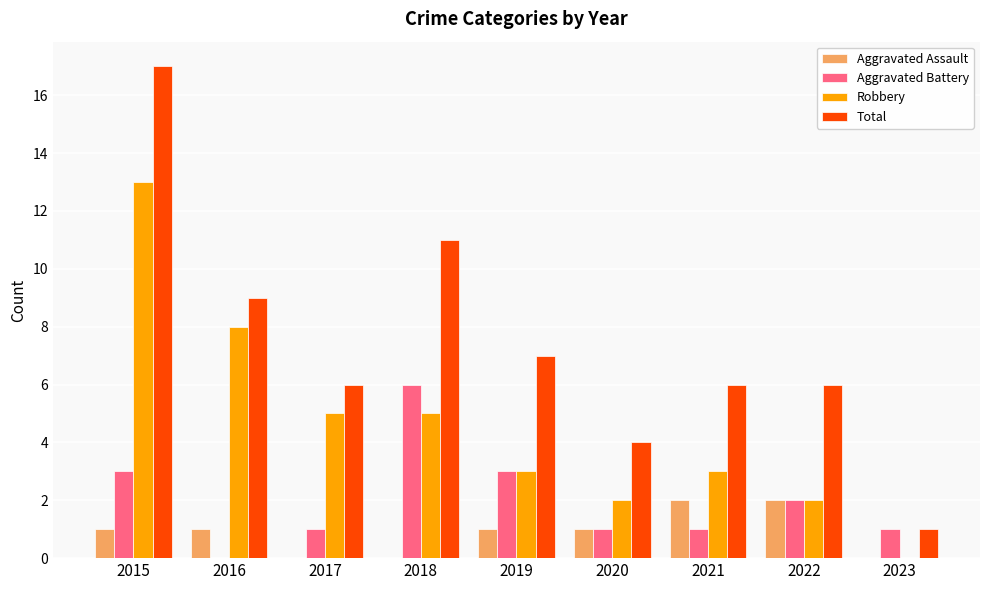

What is the sum of all Total values?

67